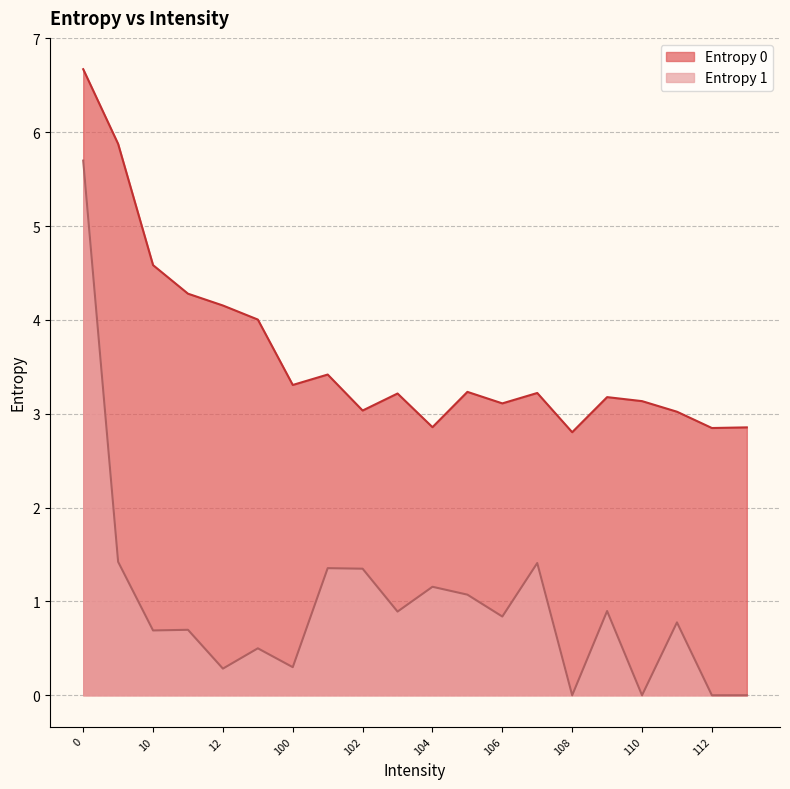

At which category does Entropy 1 reach its first local peak?

11